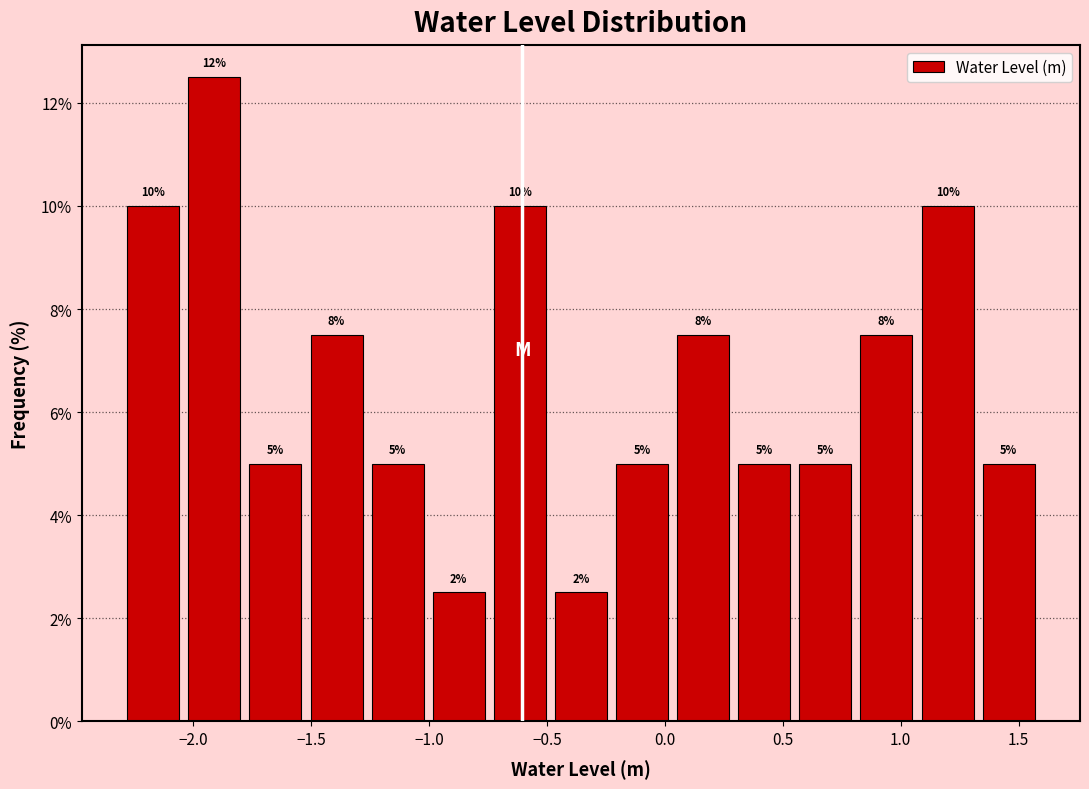

Which range on the x-axis has the tallest bar?

-2.05 to -1.80